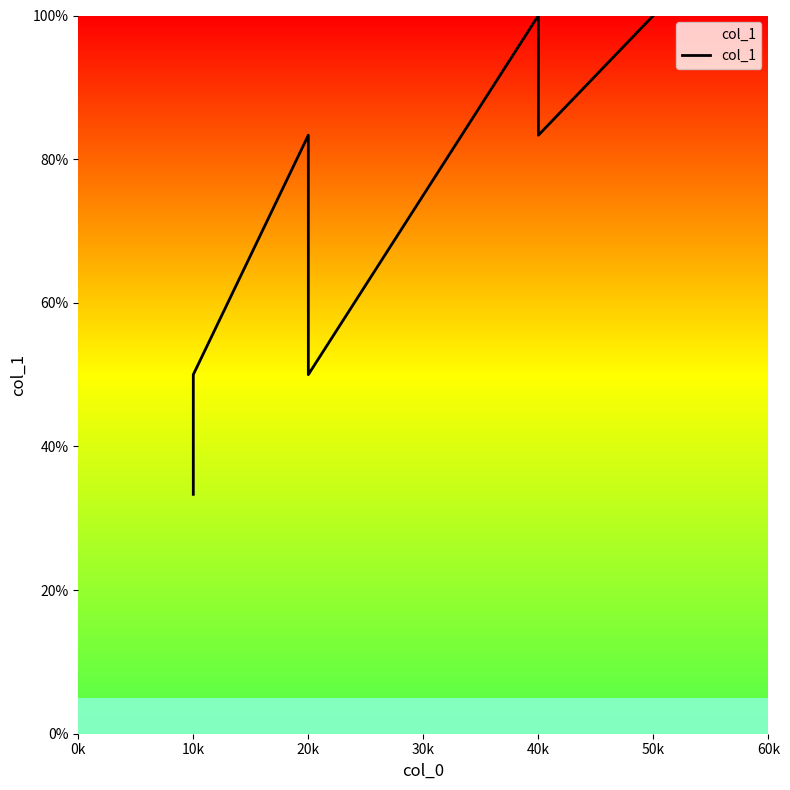

How many interior local peaks (higher than both neighbors) does the data have?

2